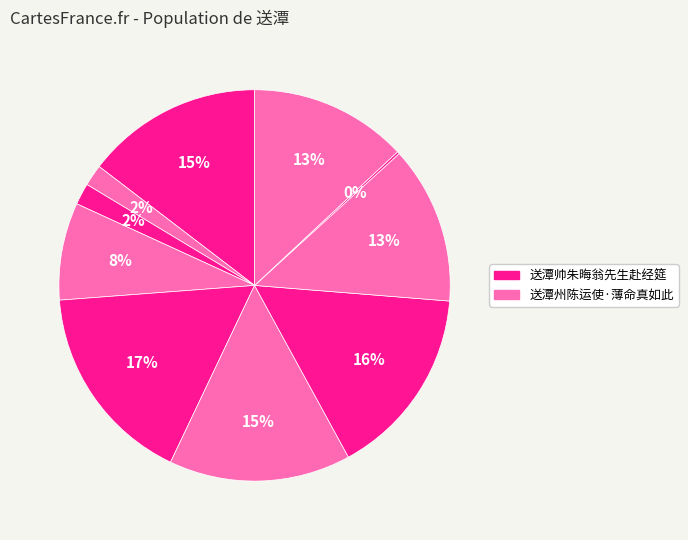

Is there a majority slice in this chart?

No